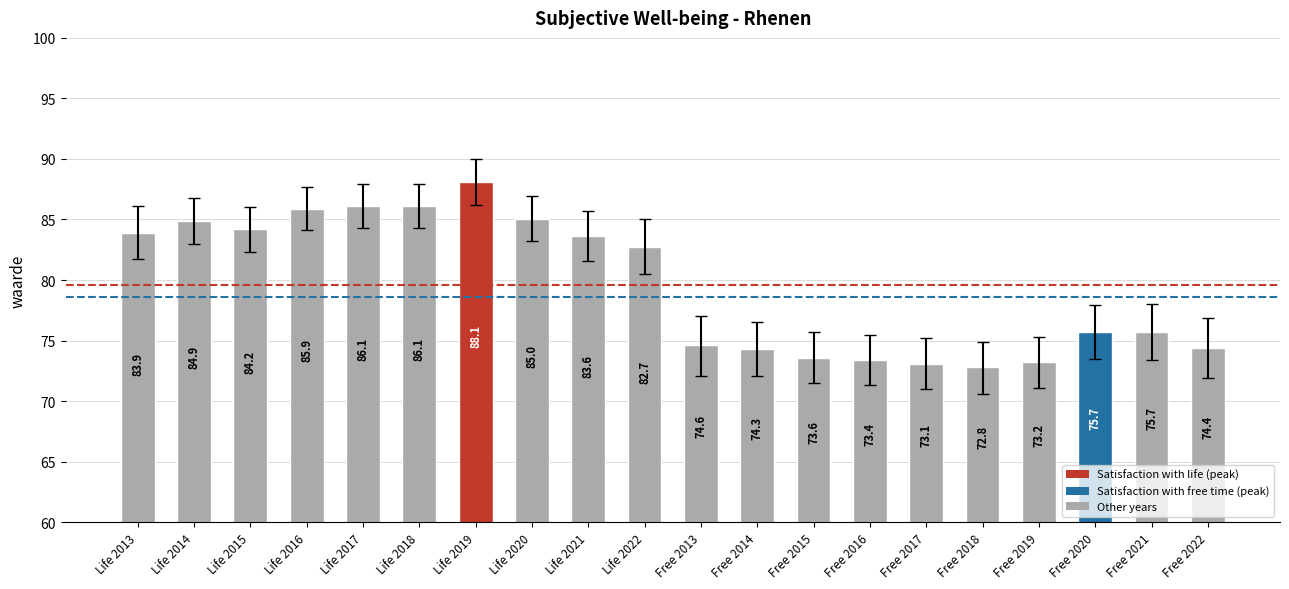

How many distinct data groups are displayed?

1